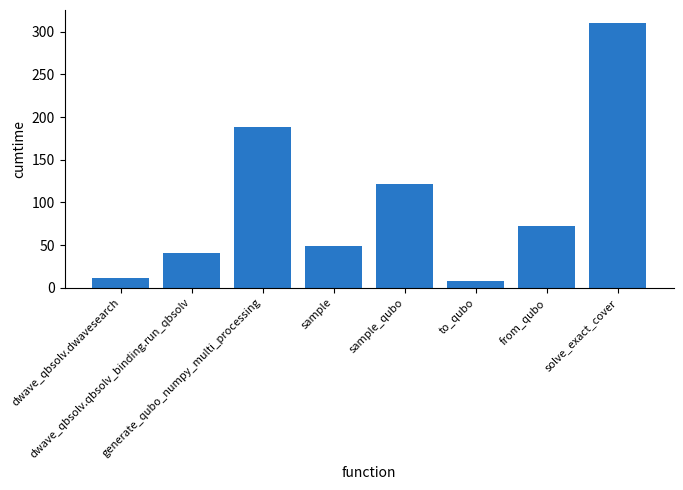

Where is the data nearest to the value 158?

generate_qubo_numpy_multi_processing